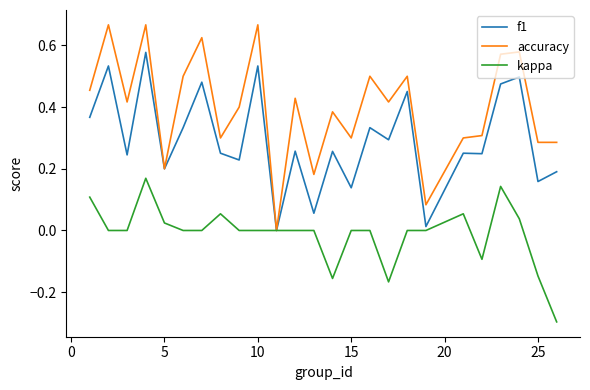

Which series has the largest range (max minus min)?

accuracy